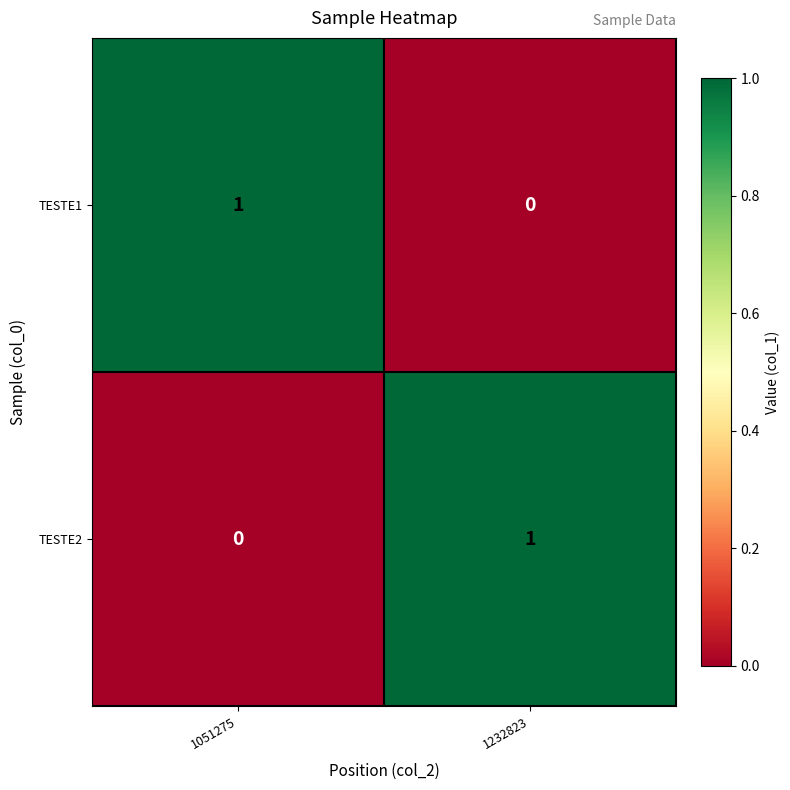

Reading right to left, what are all the values shown in this chart?

TESTE1: 0	1
TESTE2: 1	0